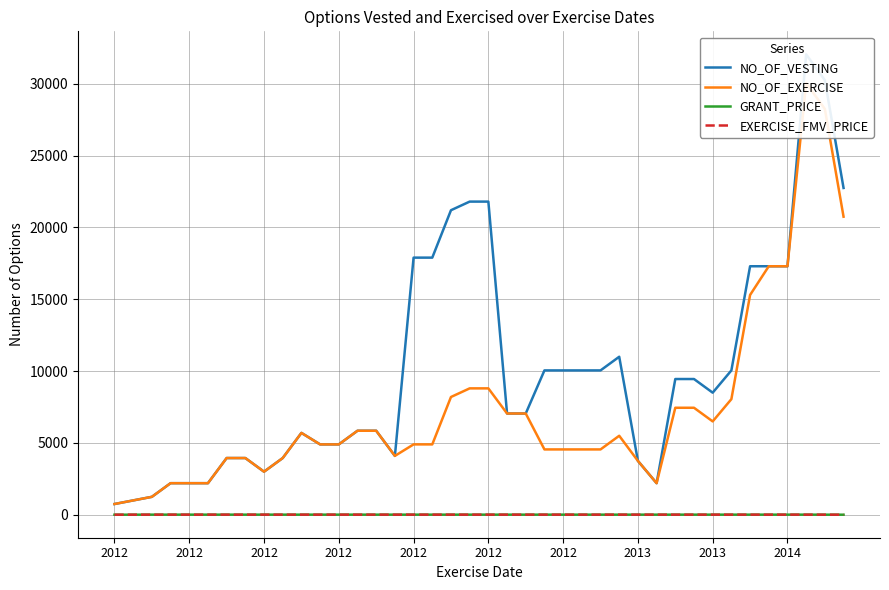

Where does the NO_OF_EXERCISE series first go above 4900?

10